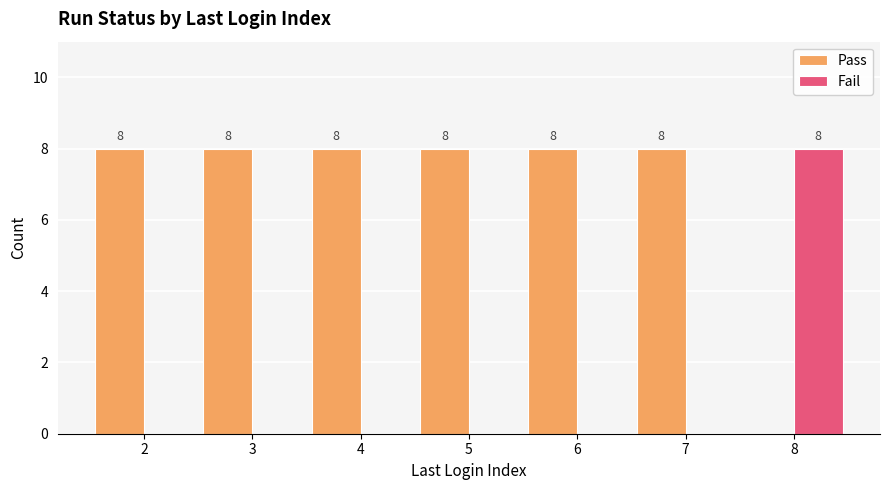

Is the value of Fail at 5 greater than the value of Pass at 2?

No